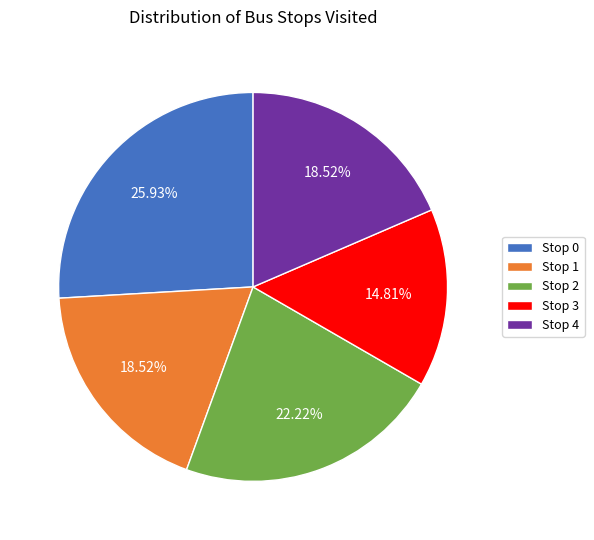

Do Stop 4 and Stop 1 together represent more than half of the pie?

No